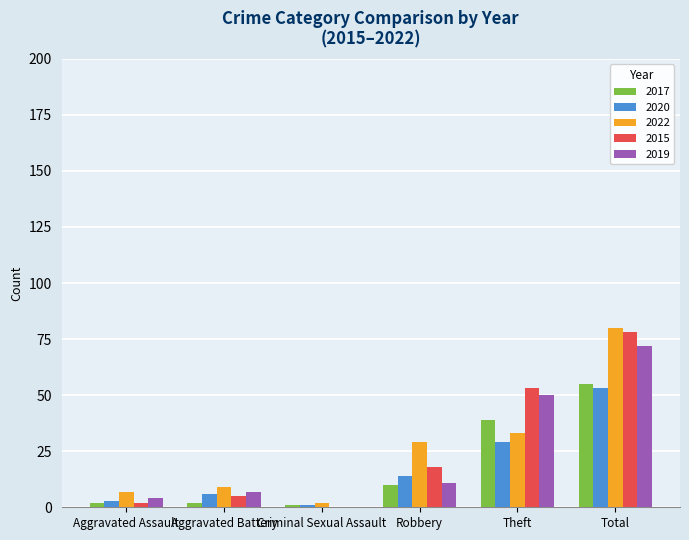

At which label is 2020 closest to 27?

Theft